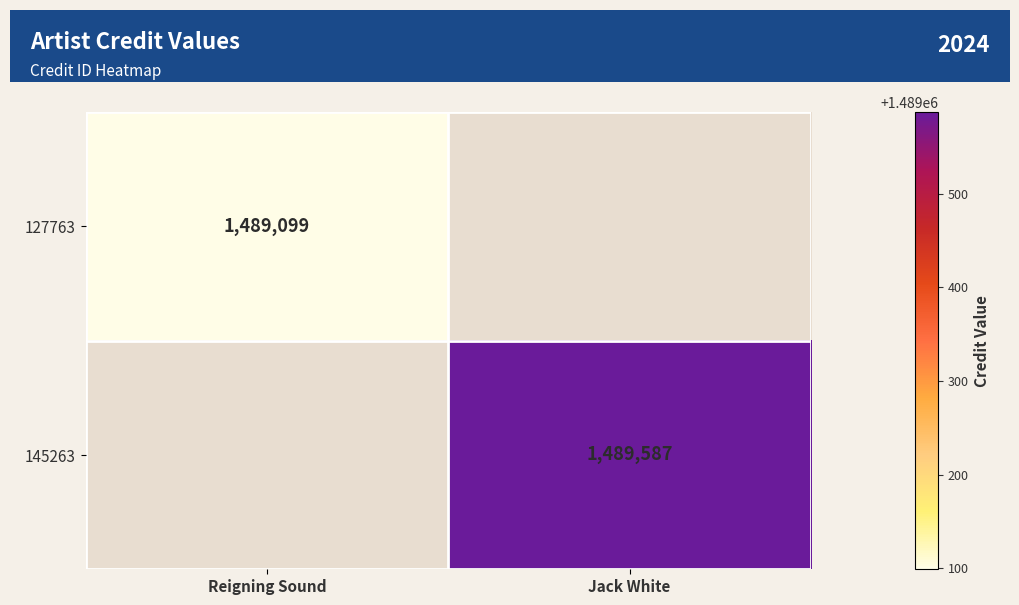

The 145263 series shows 2391154 at Jack White. True or false?

False